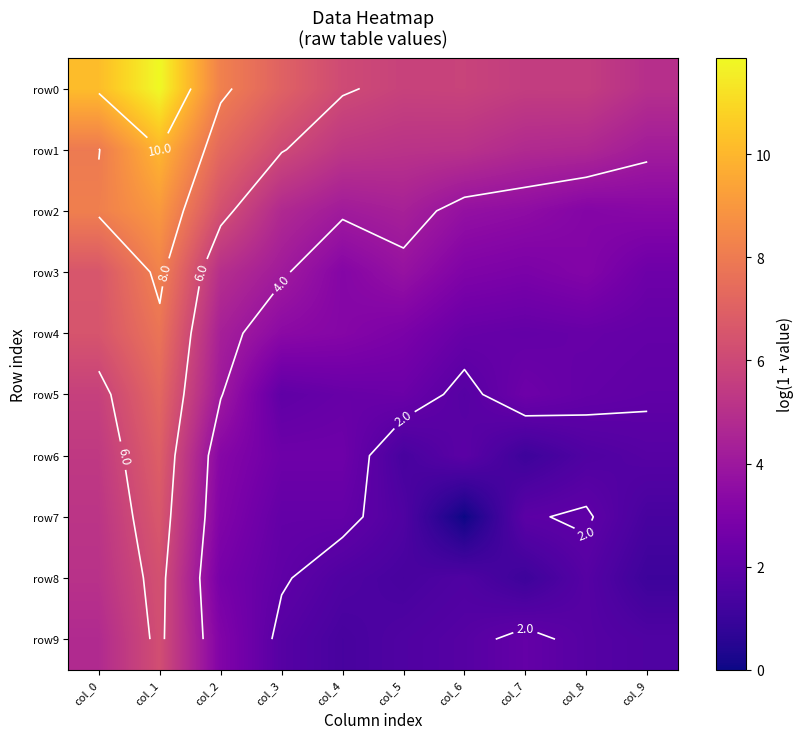

What is the sum of all row2 values?

50.5